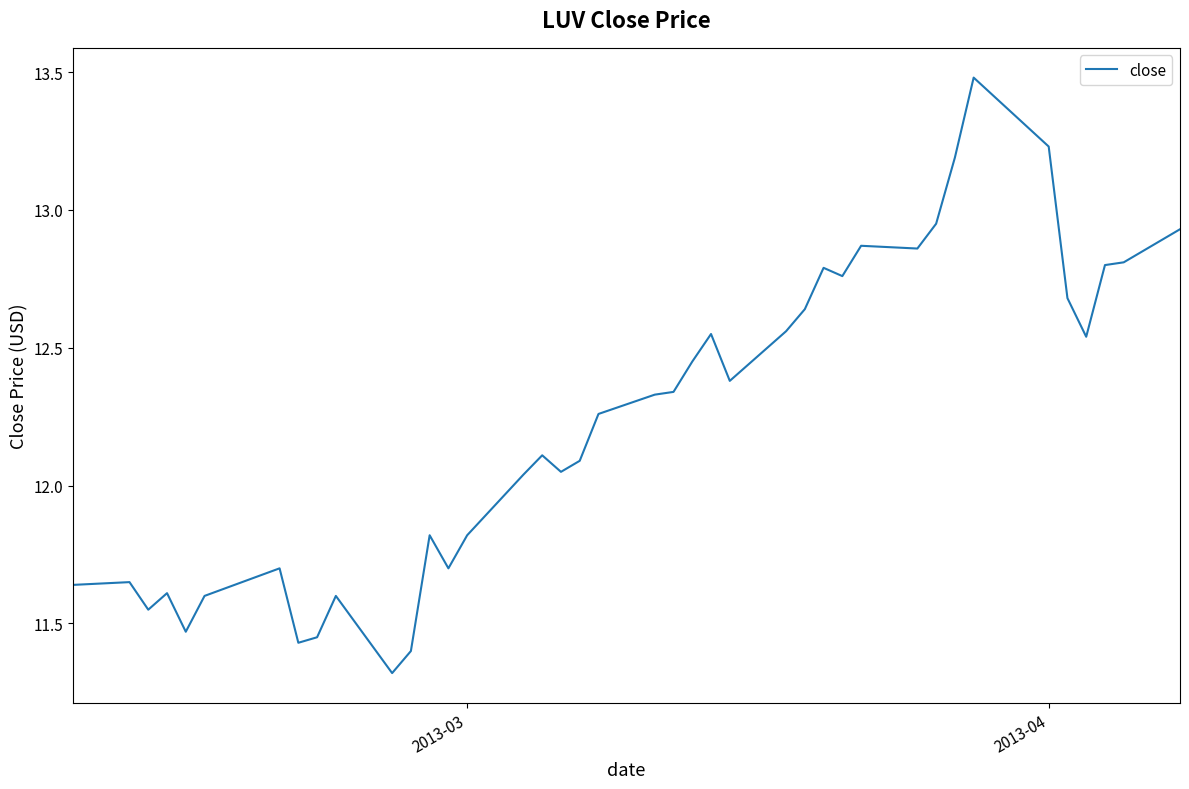

What is the difference between the maximum and minimum values?

2.2